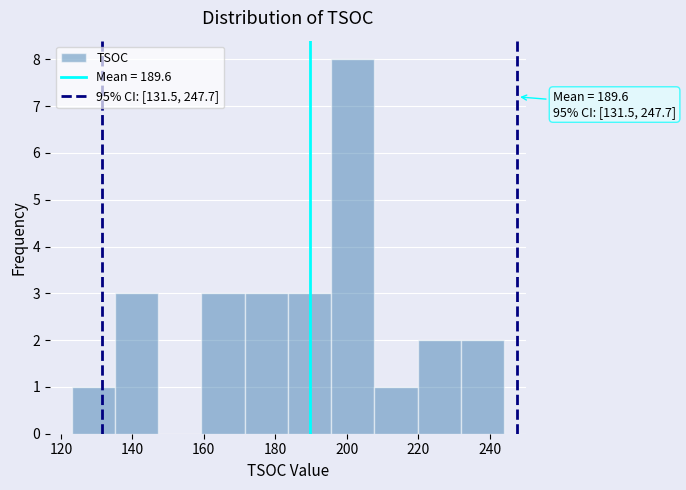

Over which range of the x-axis is the bar tallest?

196 to 208